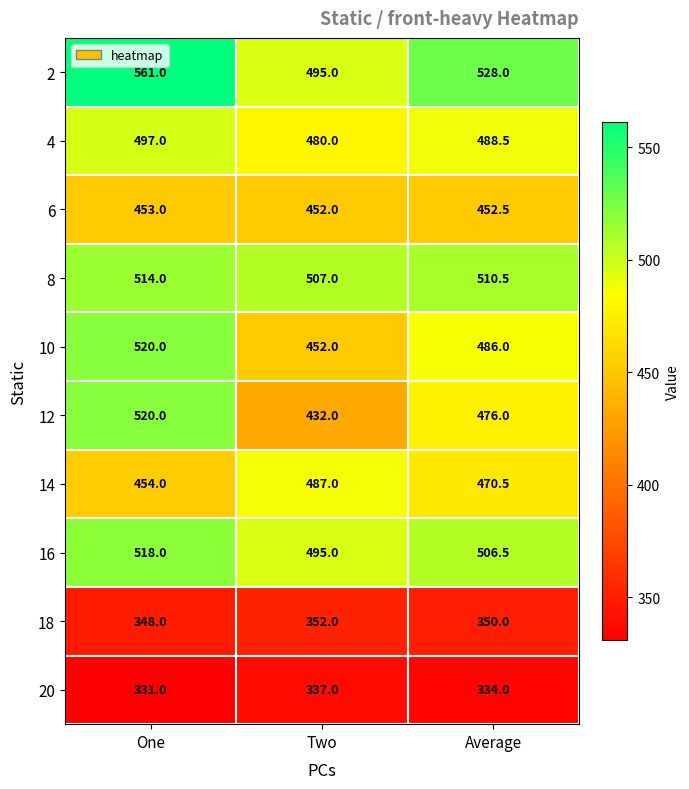

At how many categories does at least one series exceed 494?

3